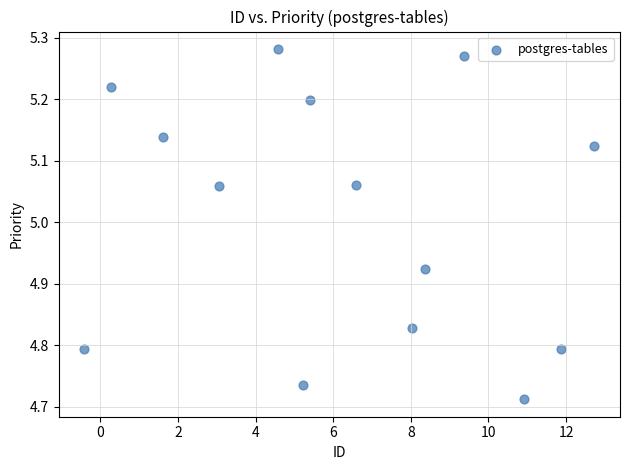

What is the range of Y values (max minus min)?

0.6